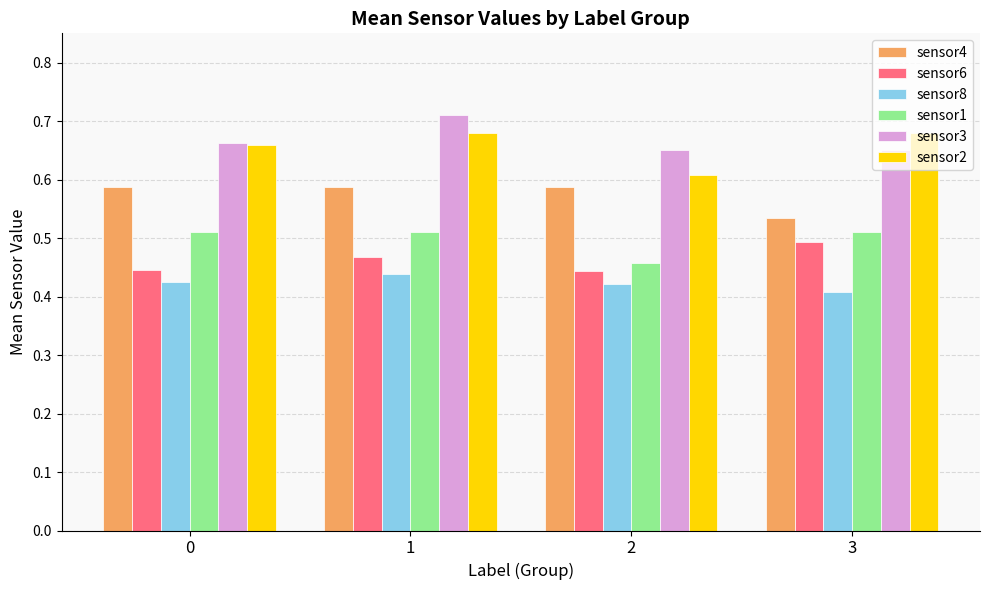

At how many categories does at least one series exceed 0?

4